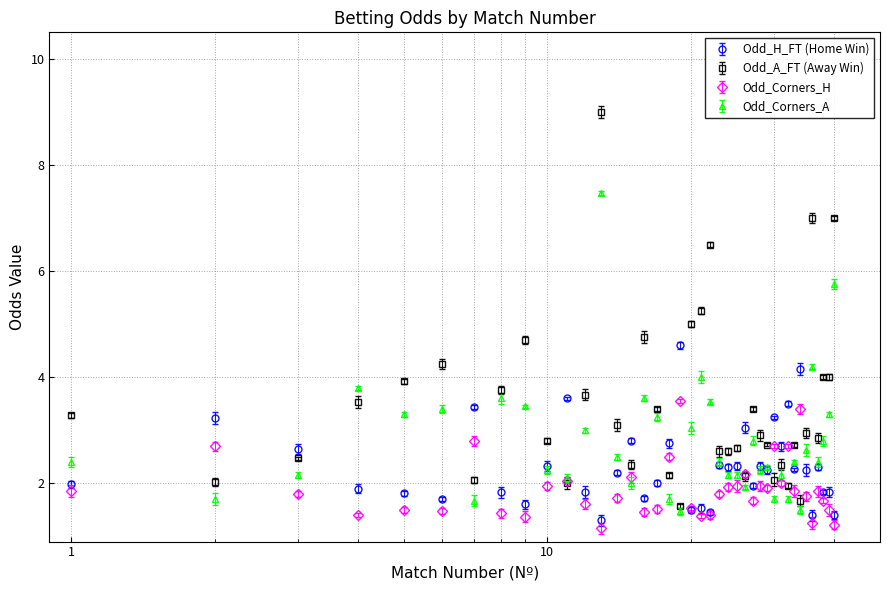

Which series has the widest spread of values?

Odd_A_FT (Away Win)